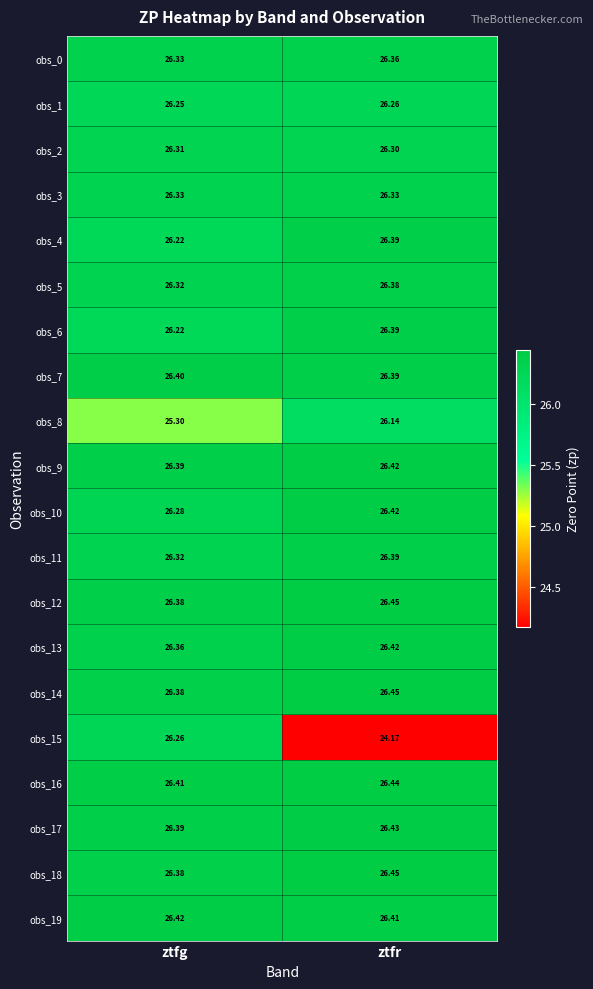

List the labels in order of obs_11 value, largest first.

ztfr, ztfg